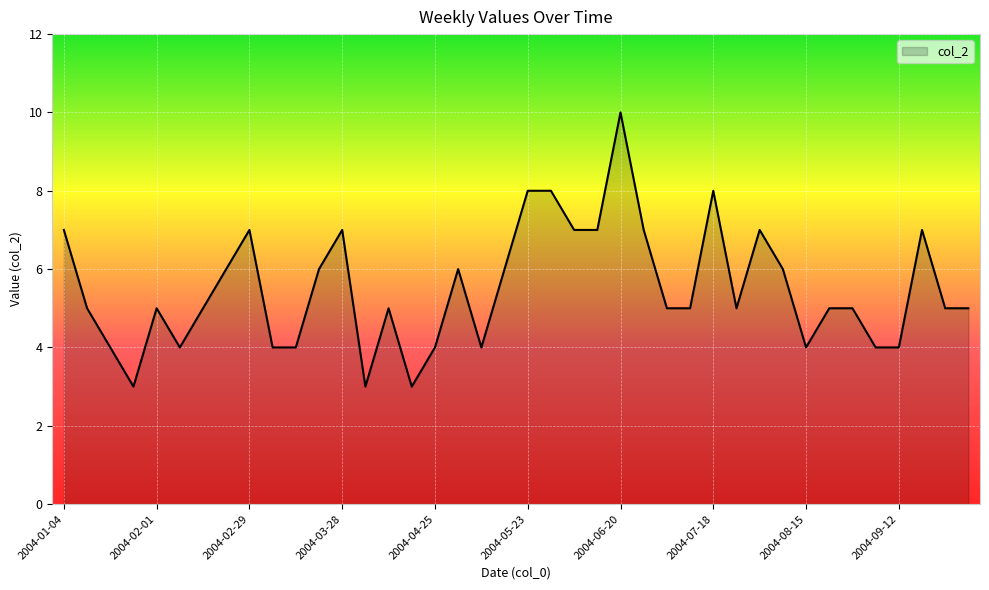

What is the maximum value shown in the chart?

10